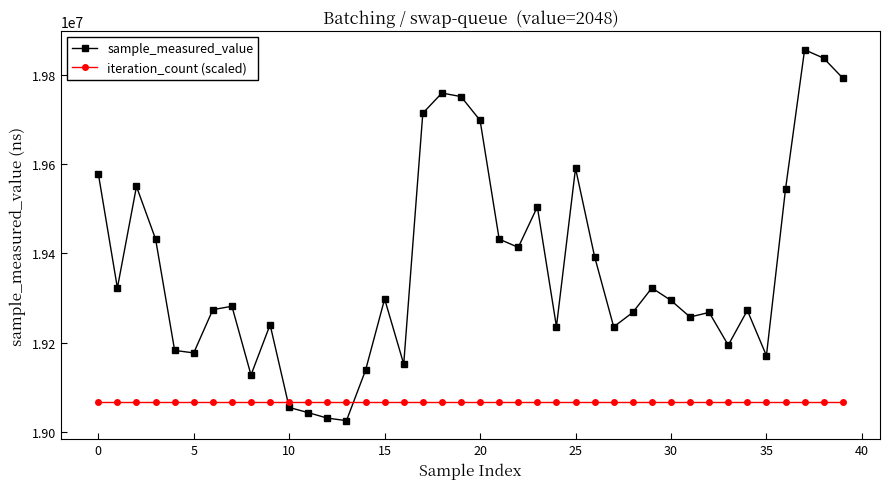

At how many categories does at least one series exceed 19492476?

12